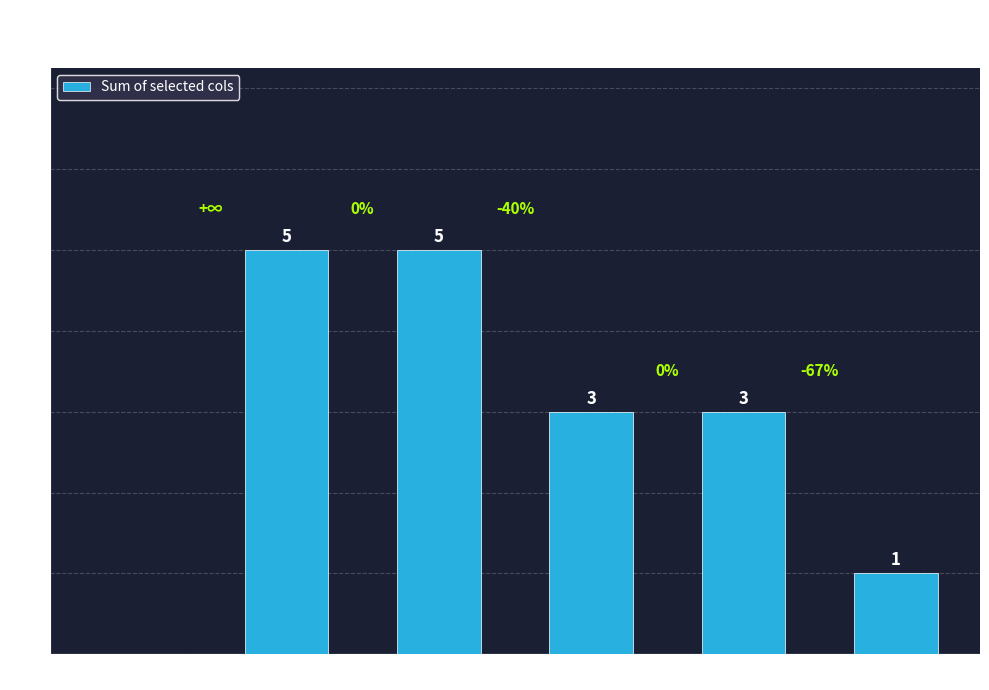

Reading left to right, what are all the values shown in this chart?

col_0=0=0	col_0=1=5	col_0=2=5	col_0=3=3	col_0=4=3	col_0=5=1